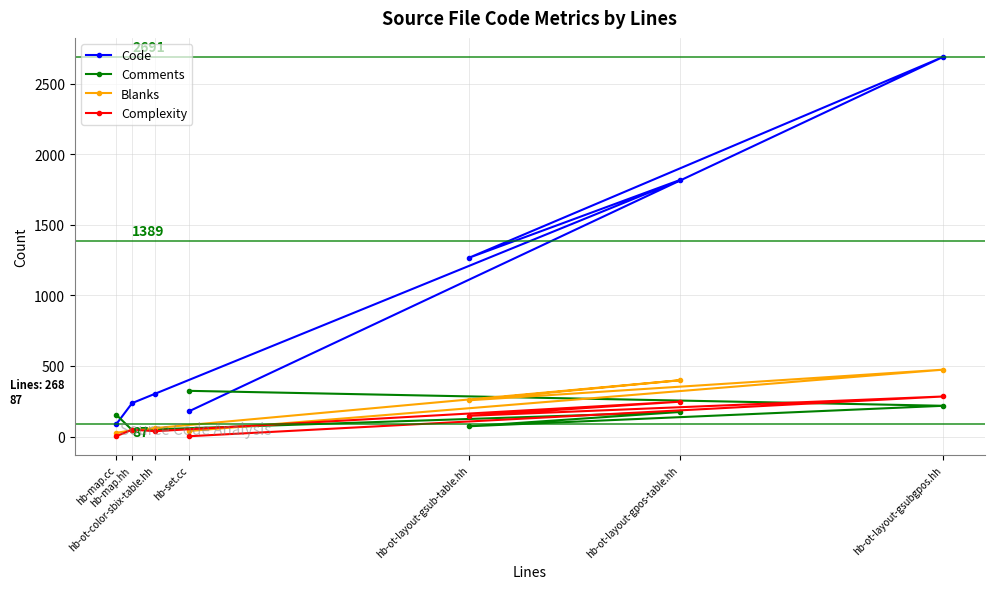

What is the maximum value shown in the chart?

2691